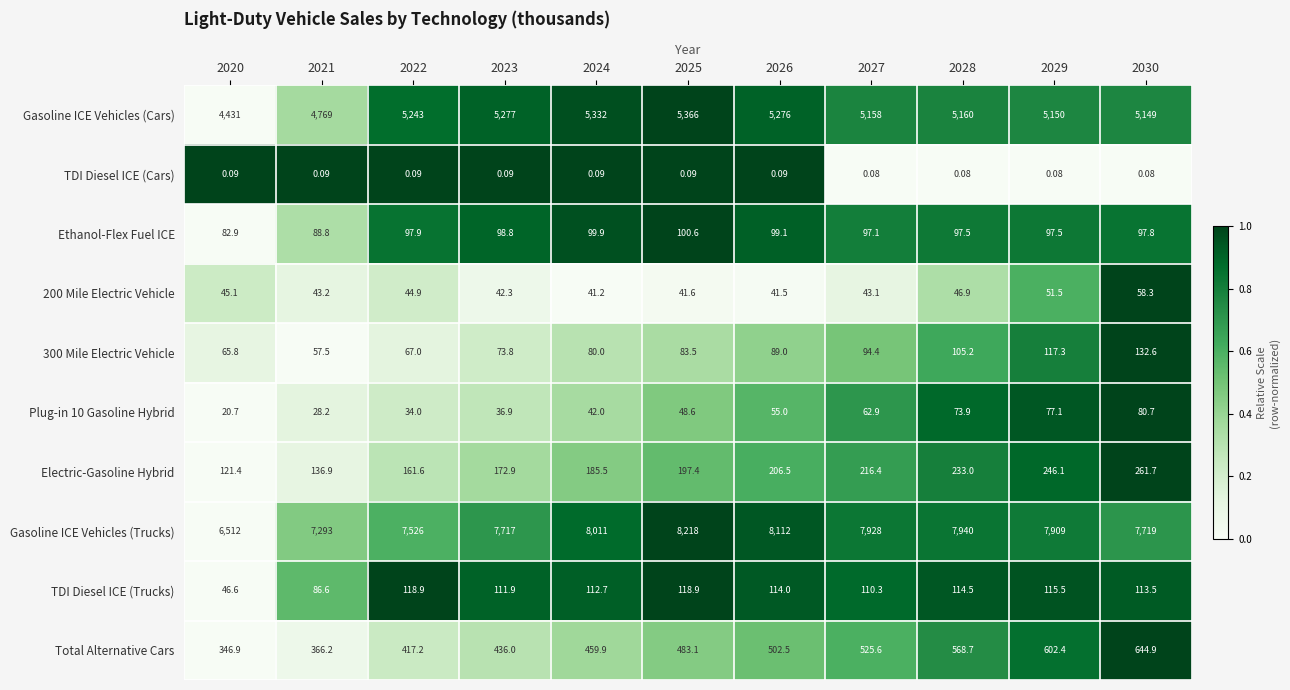

Which series has the largest total across all categories?

Gasoline ICE Vehicles (Trucks)